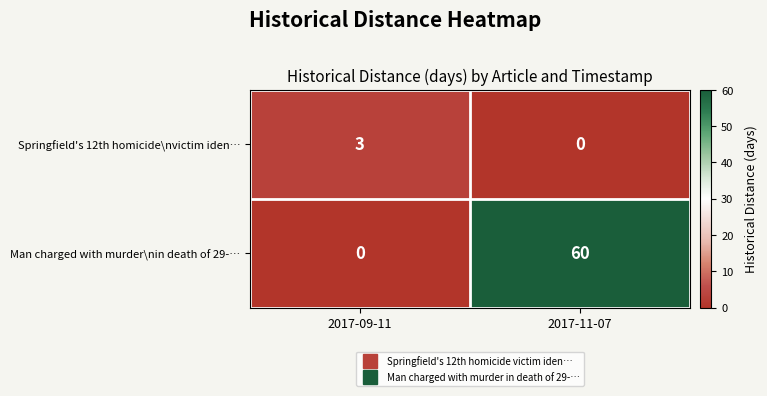

At which category does the chart reach its peak across all series?

2017-11-07